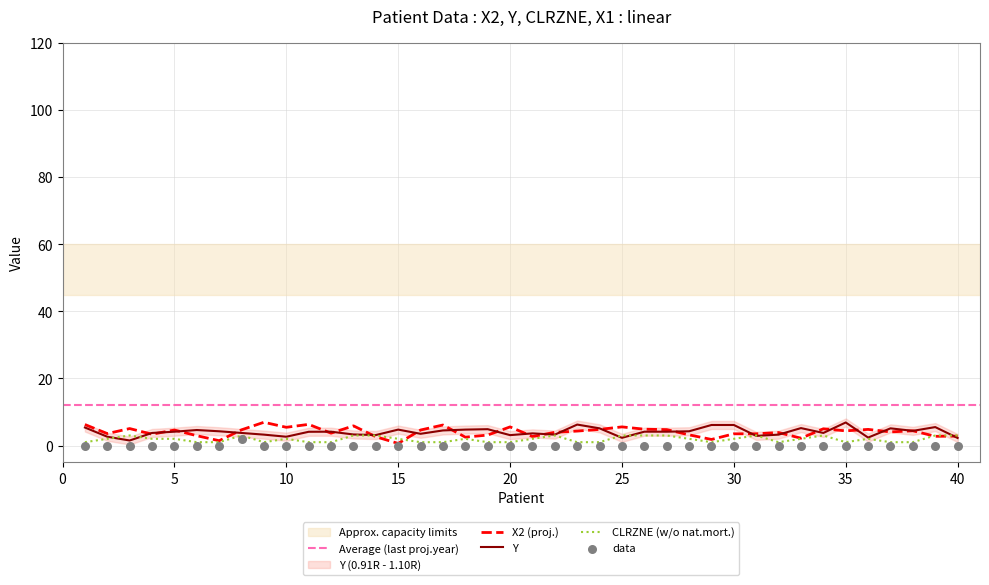

Which series has the largest Y range (max minus min)?

X2